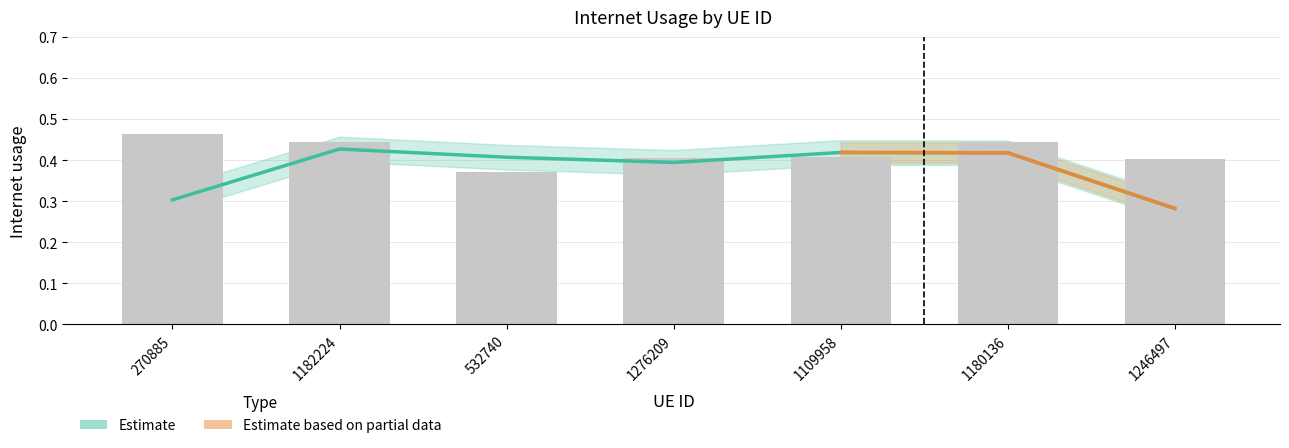

The value at 270885 is 0.5. True or false?

True